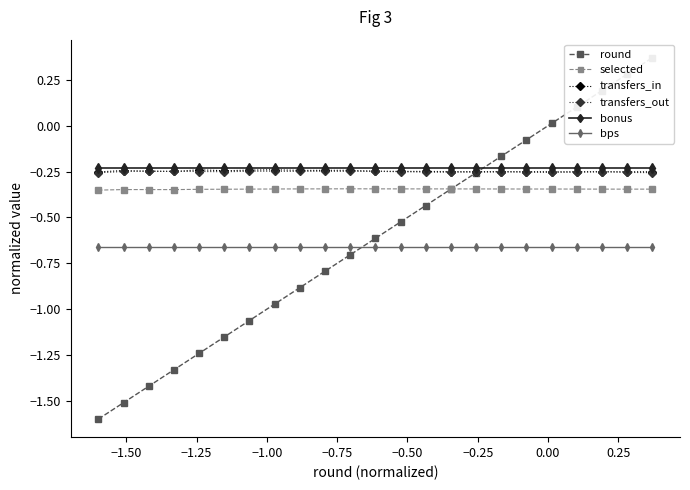

Does the chart have visible grid lines?

No